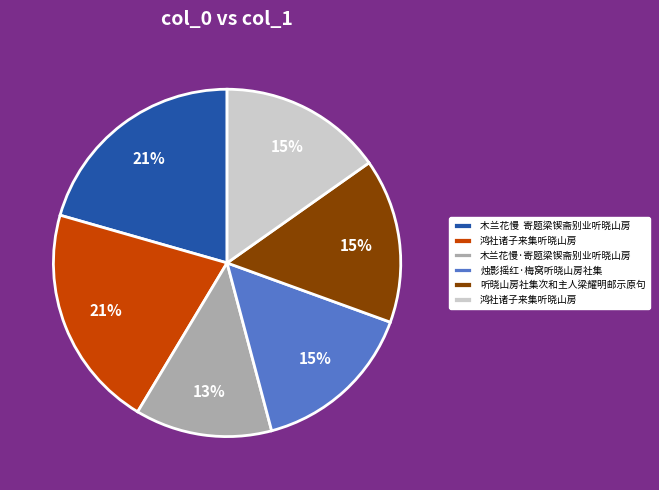

Does any single category account for the majority?

No